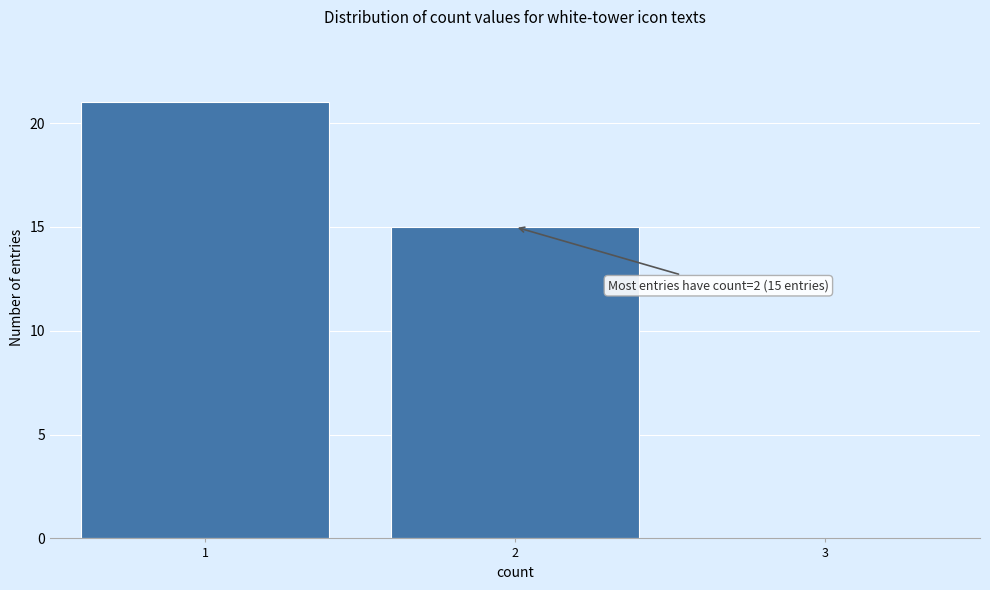

Which range on the x-axis has the tallest bar?

0.5 to 1.5